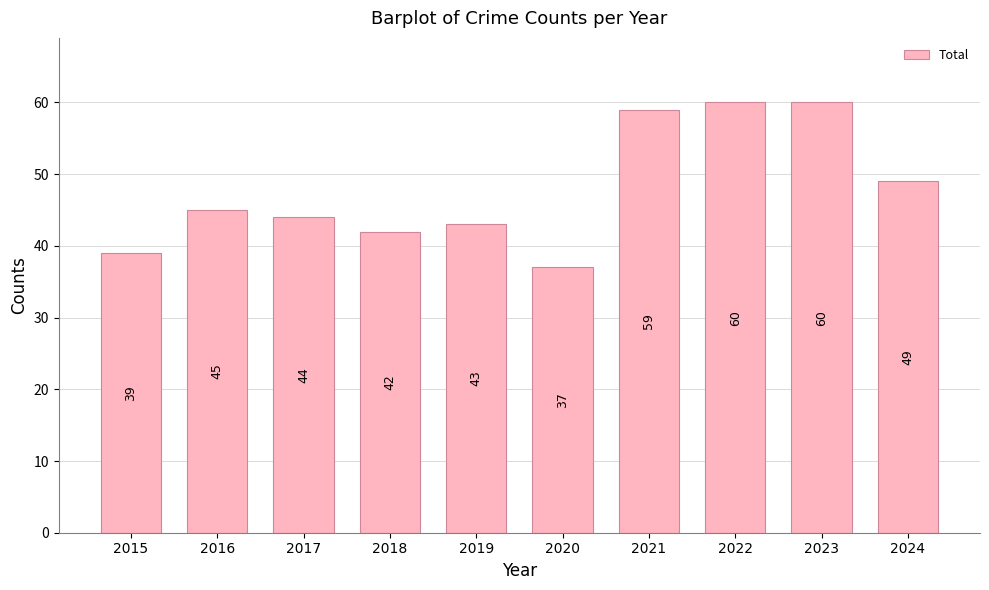

What is the change in value from 2019 to 2021?

+16